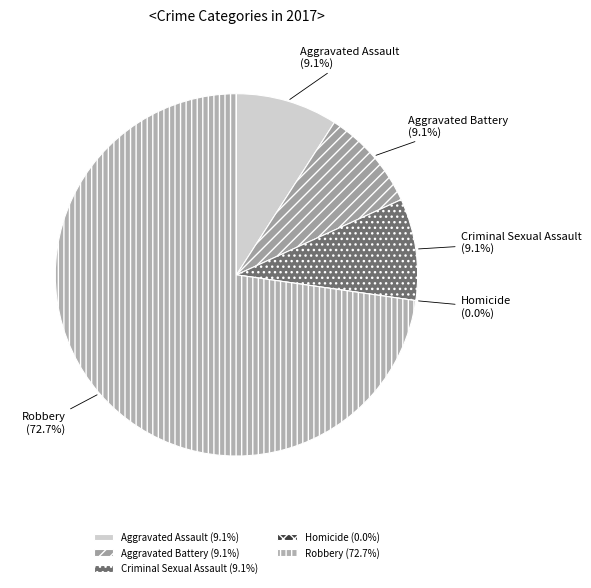

Does Aggravated Assault account for over 50% of the chart?

No